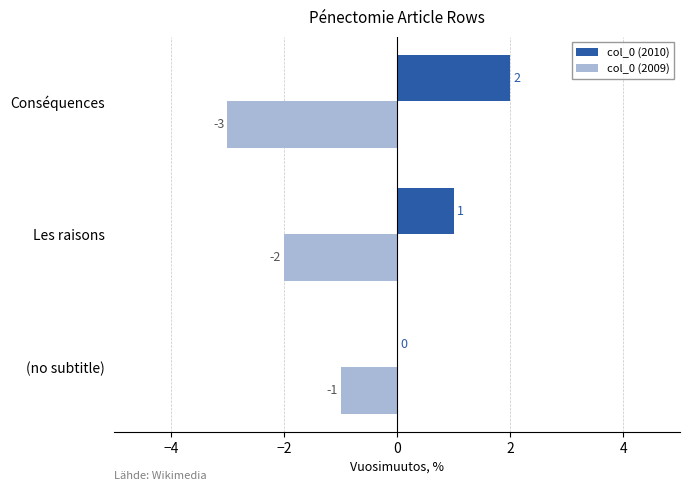

Which category has the highest value in the col_0 (2009) series?

(no subtitle)